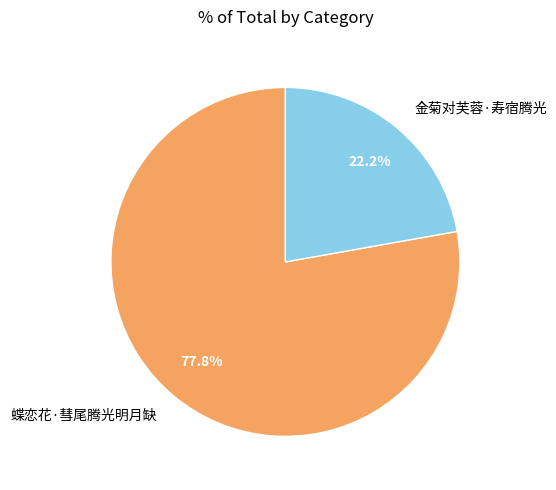

To the nearest percent, what percentage of the pie is 蝶恋花·彗尾腾光明月缺?

78%